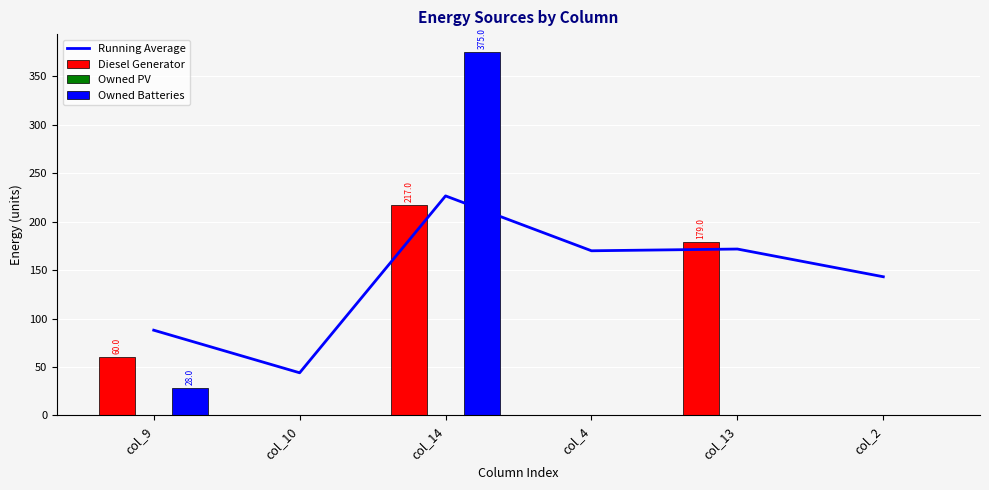

Reading right to left, what are all the values shown in this chart?

Running Average: 143.2	171.8	170.0	226.7	44.0	88.0
Diesel Generator: 0.0	179.0	0.0	217.0	0.0	60.0
Owned PV: 0.0	0.0	0.0	0.0	0.0	0.0
Owned Batteries: 0.0	0.0	0.0	375.0	0.0	28.0